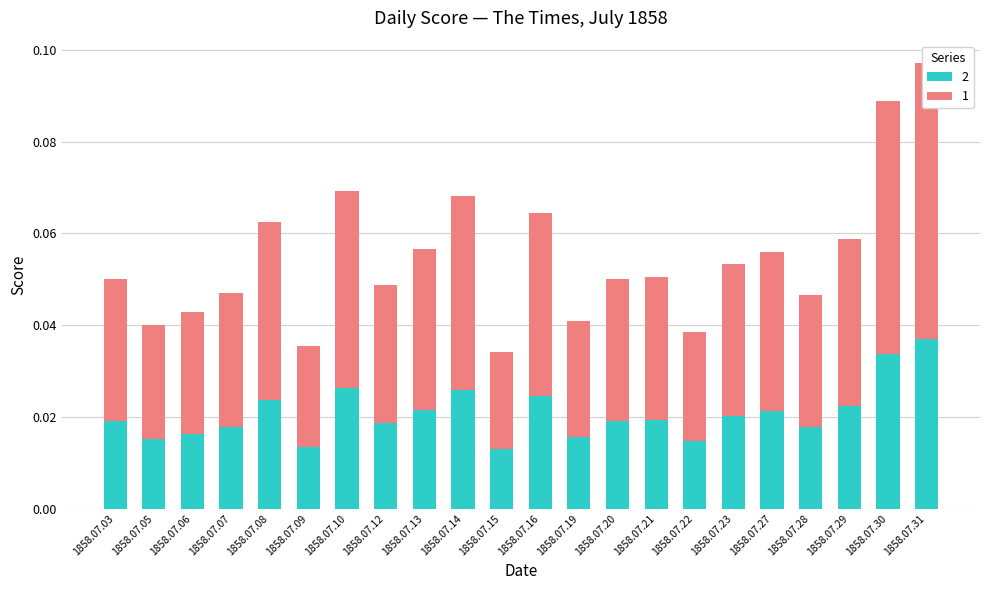

How many data points does each series have?

22